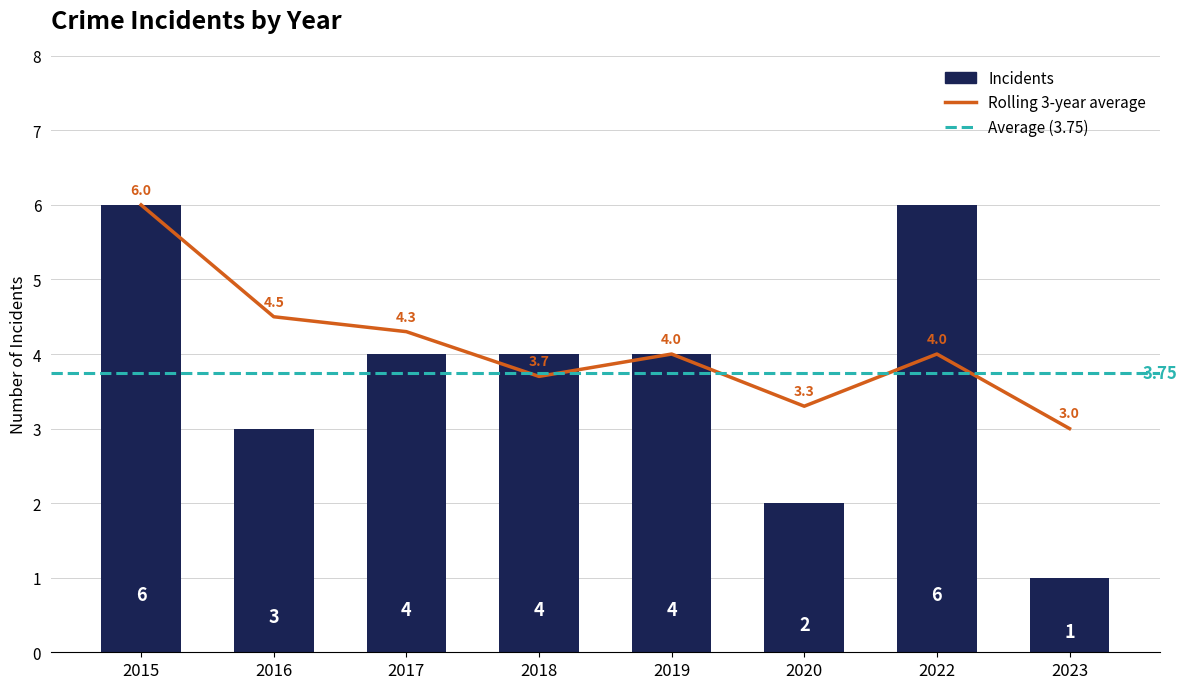

What is the change in value from 2016 to 2022?

+3